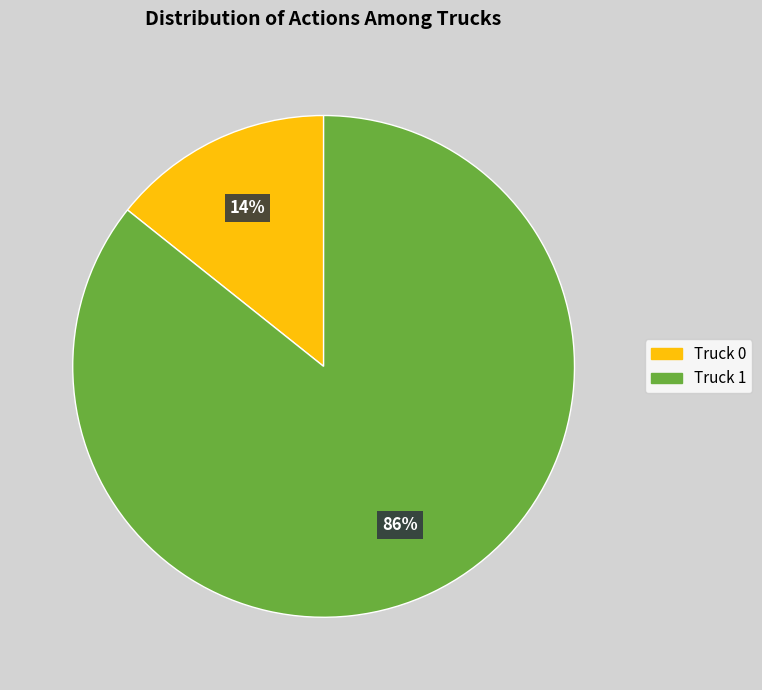

Between Truck 1 and Truck 0, which is larger?

Truck 1